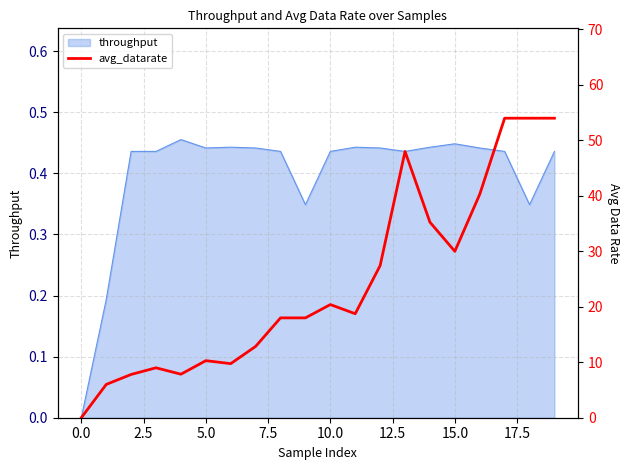

What is the greatest value displayed?

54.0